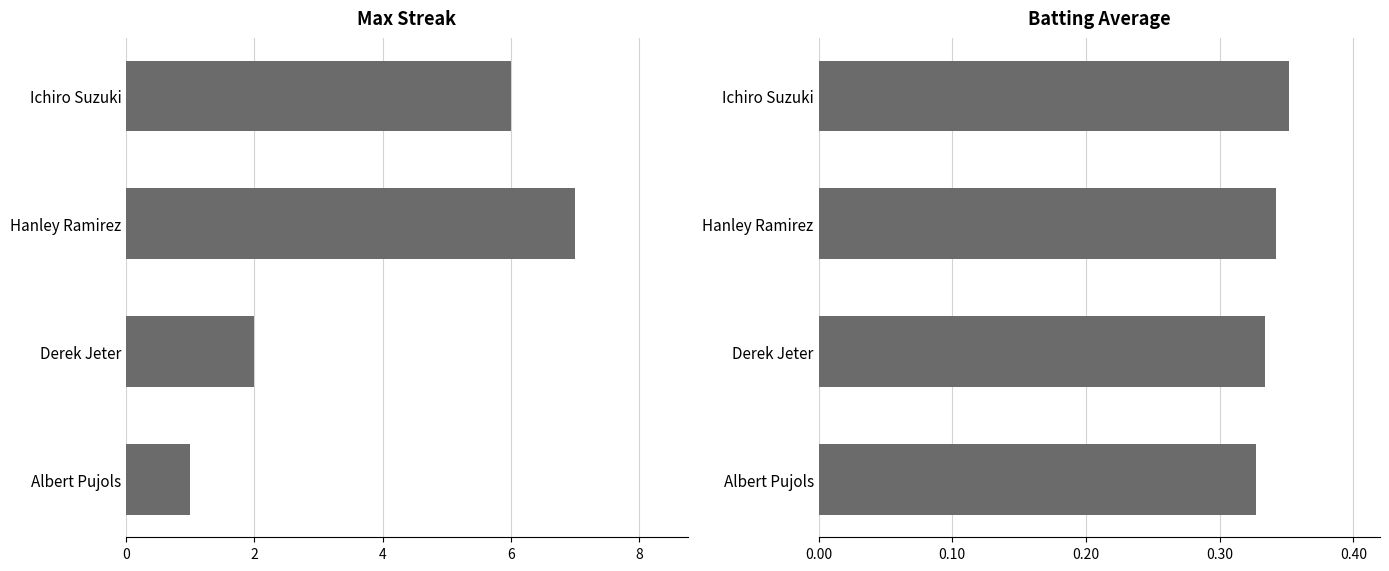

Reading right to left, extract all data points from this chart.

Max Streak: 1.0	2.0	7.0	6.0
Batting Average: 0.3	0.3	0.3	0.4